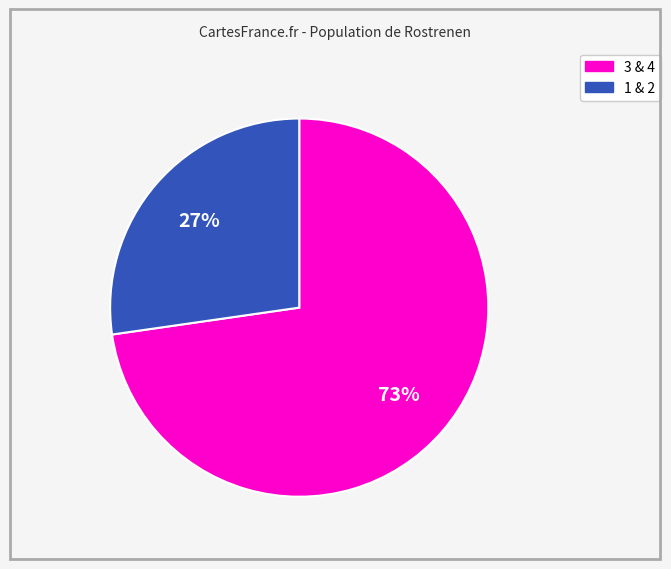

Does any single category account for the majority?

Yes